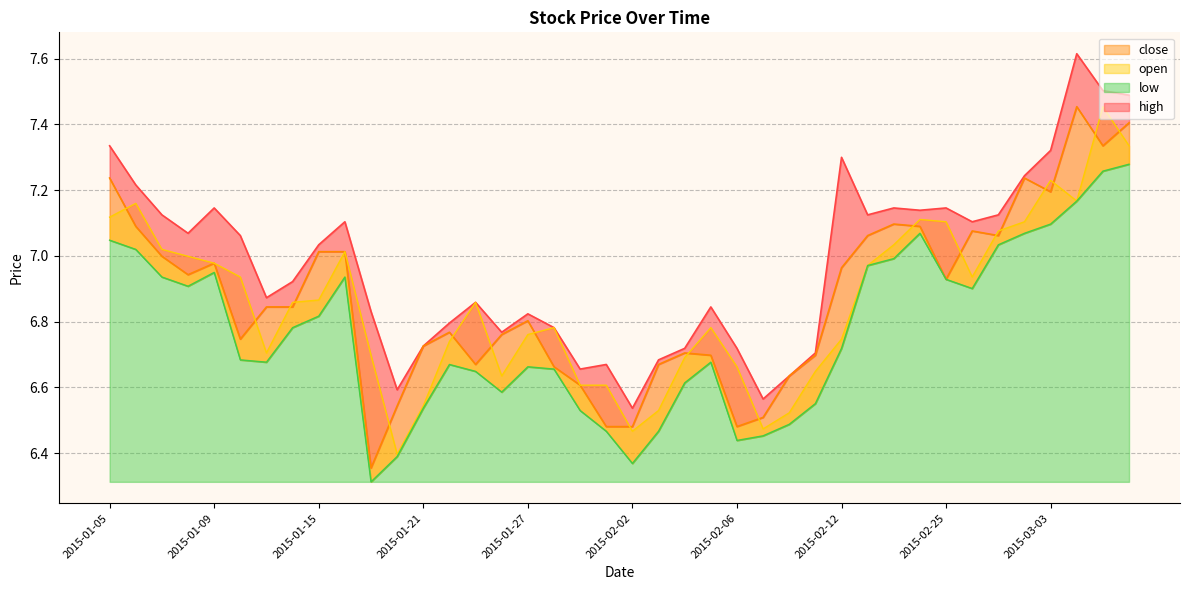

What is the maximum value for open?

7.5